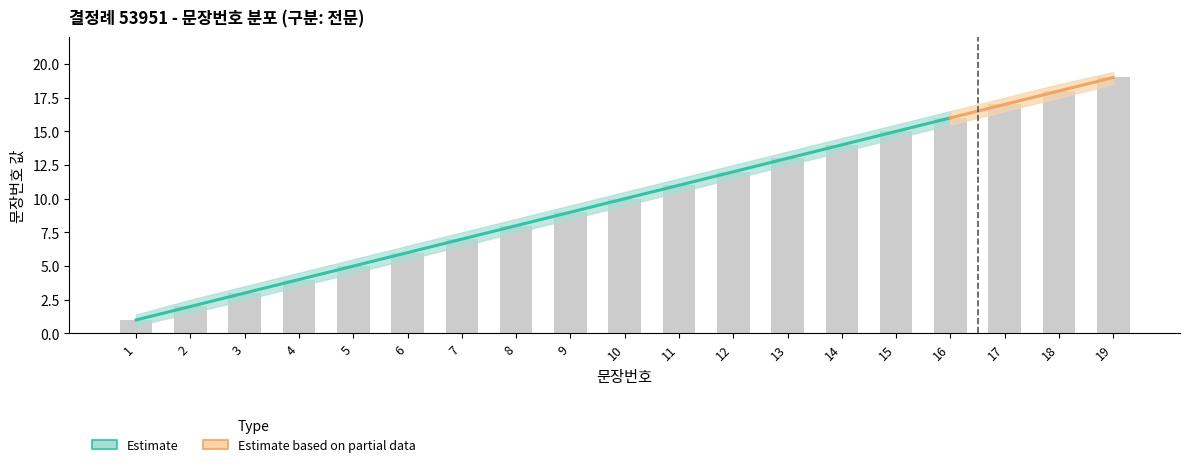

What is the difference between the maximum and second lowest values?

17